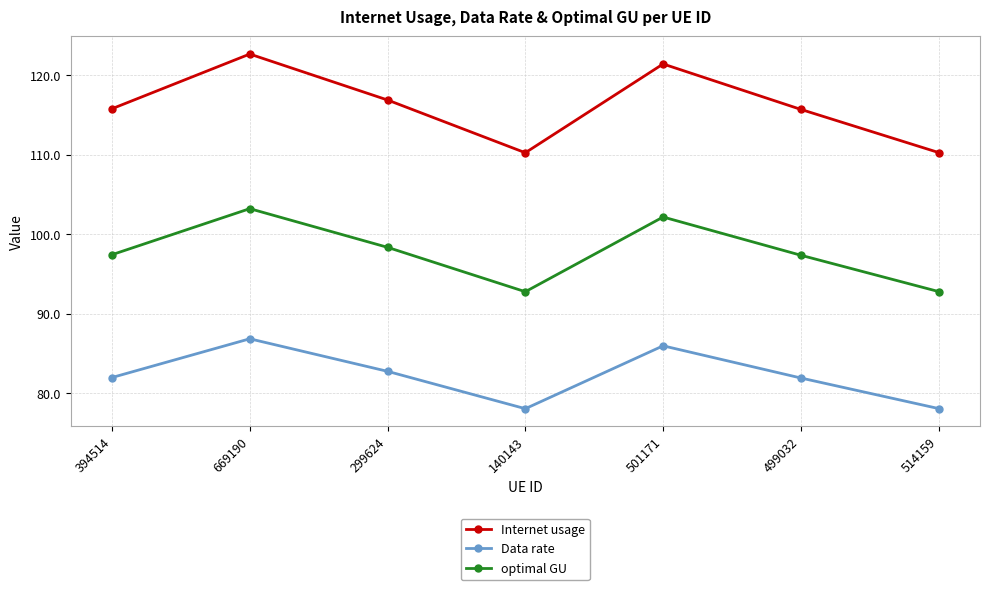

Which series has the largest total across all categories?

Internet usage